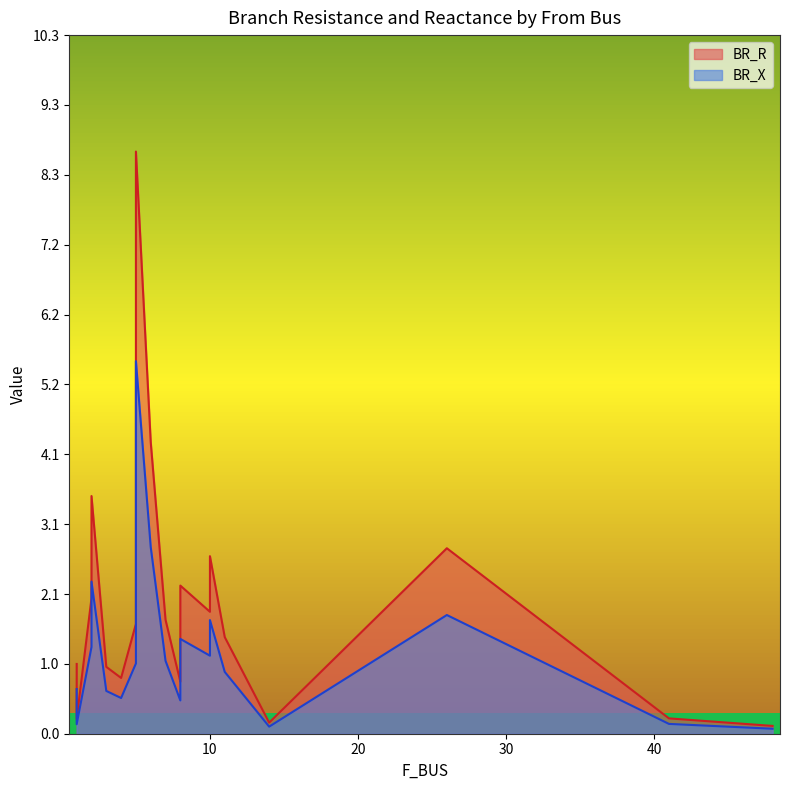

At which category does BR_X reach its first local valley?

1